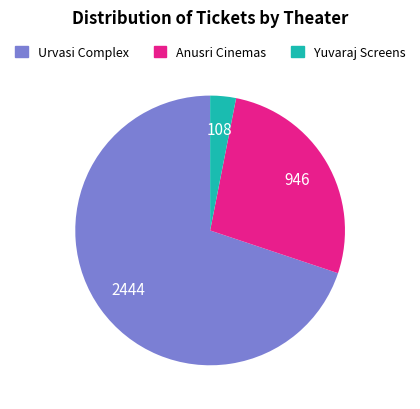

Is there a majority slice in this chart?

Yes